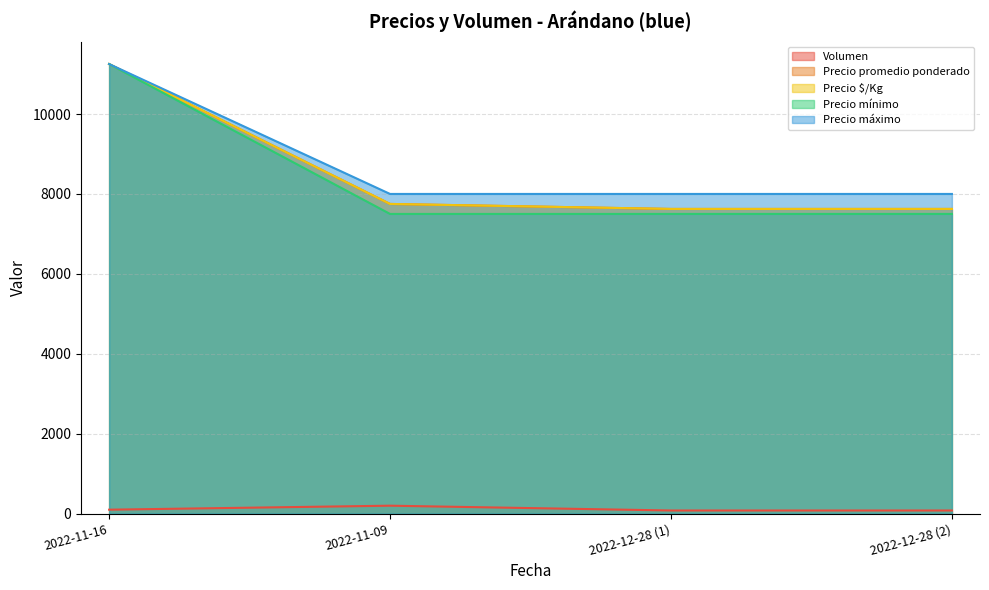

What is the value of the Precio promedio ponderado point at the 2nd from the left?

7750